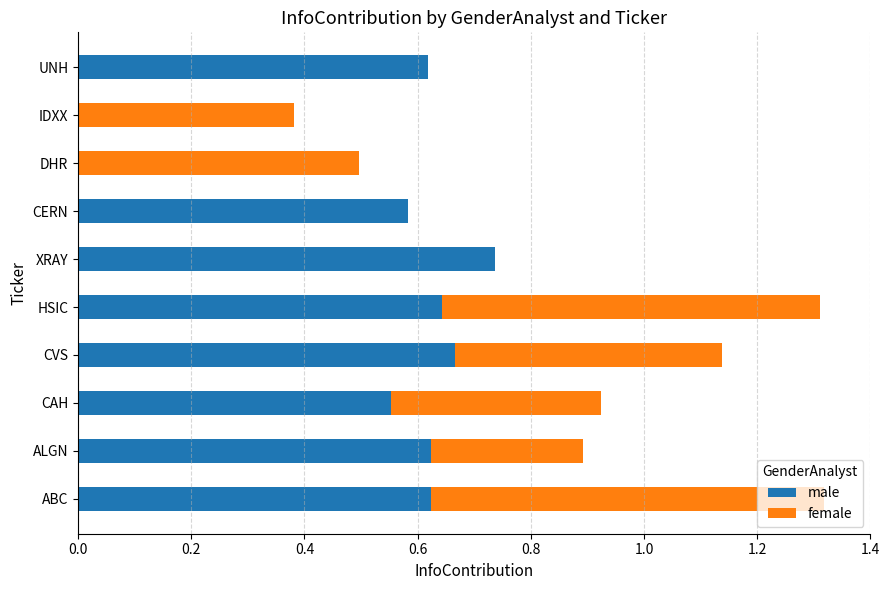

The male series shows 0.7 at CVS. True or false?

True